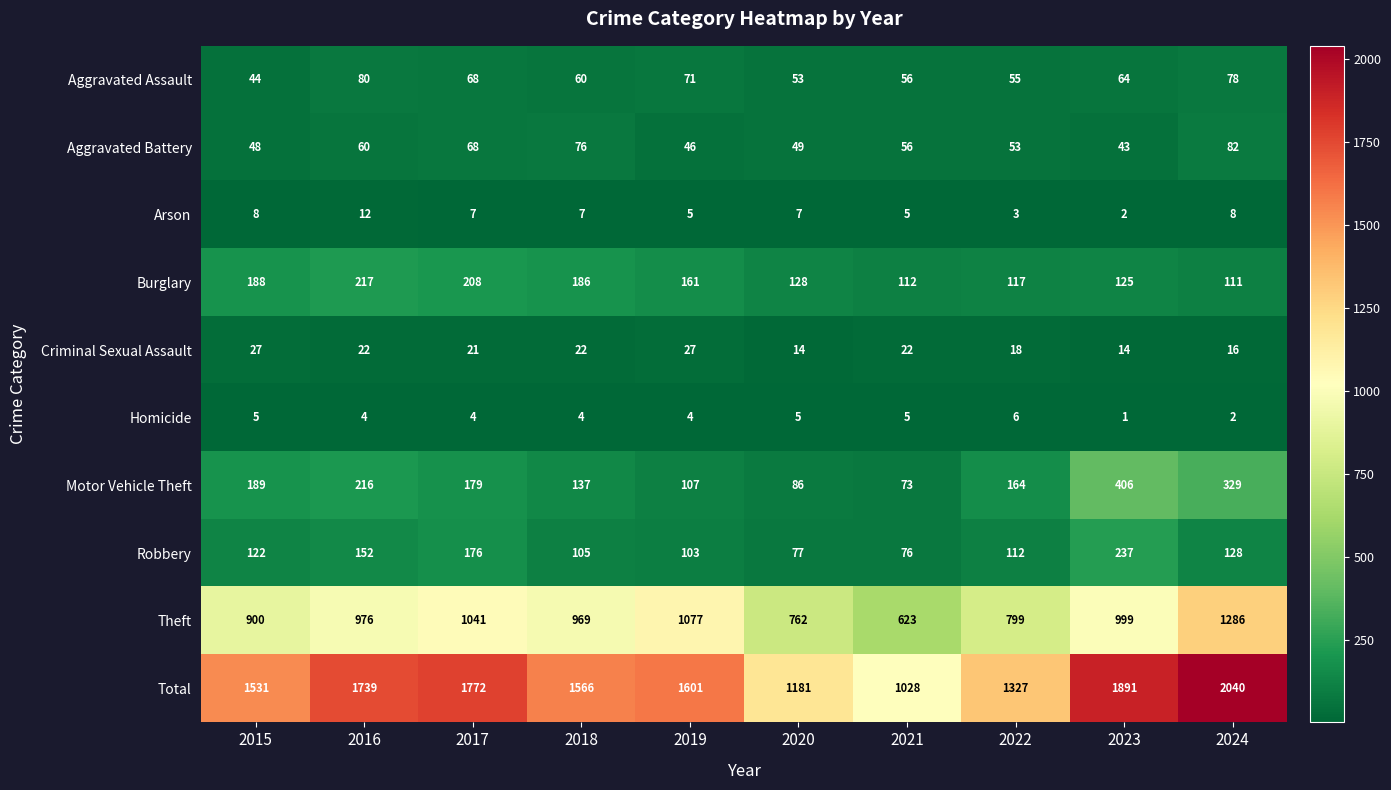

The Criminal Sexual Assault series shows 18 at 2022. True or false?

True